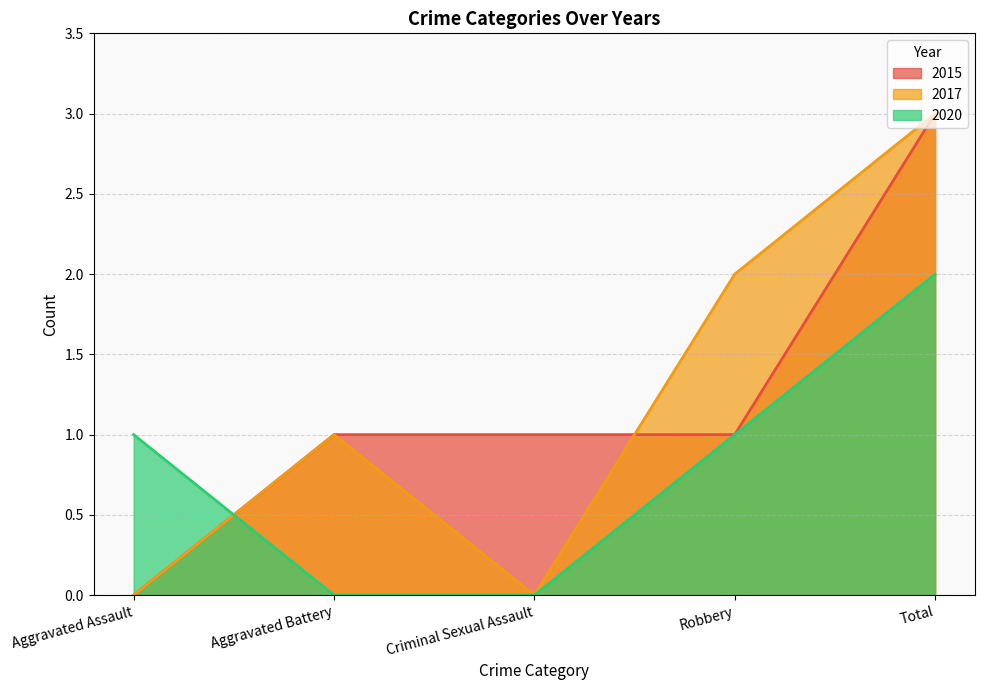

Is the value of 2015 at Aggravated Battery greater than the value of 2017 at Total?

No